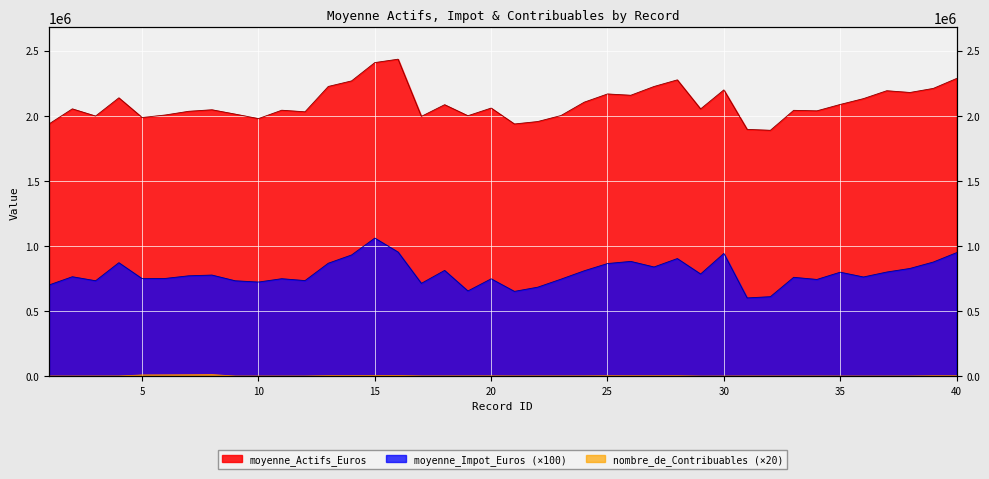

Rank the series by their maximum value, from highest to lowest.

moyenne_Actifs_Euros, moyenne_Impot_Euros, nombre_de_Contribuables